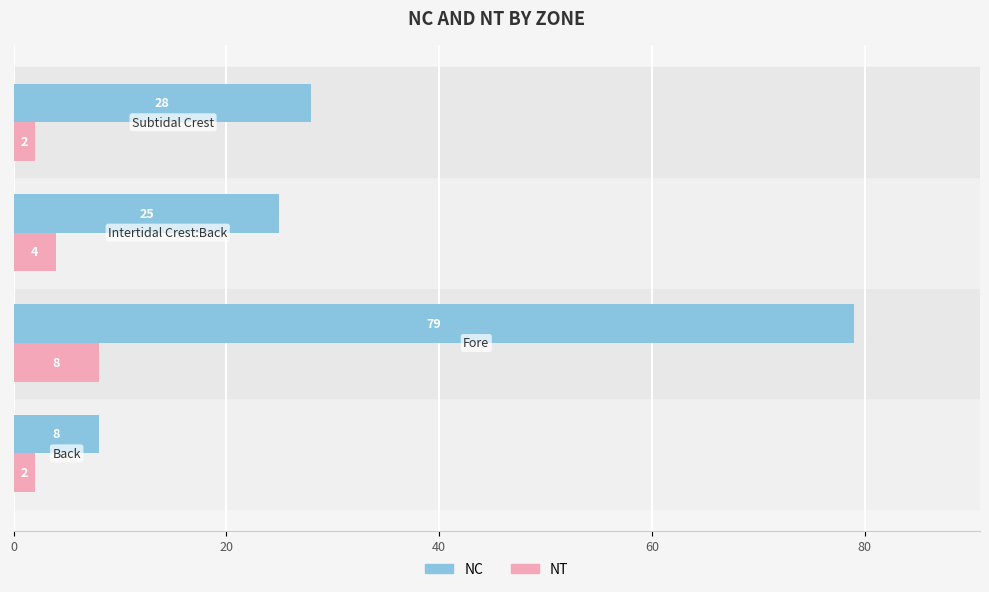

Which series has the widest spread of values?

NC